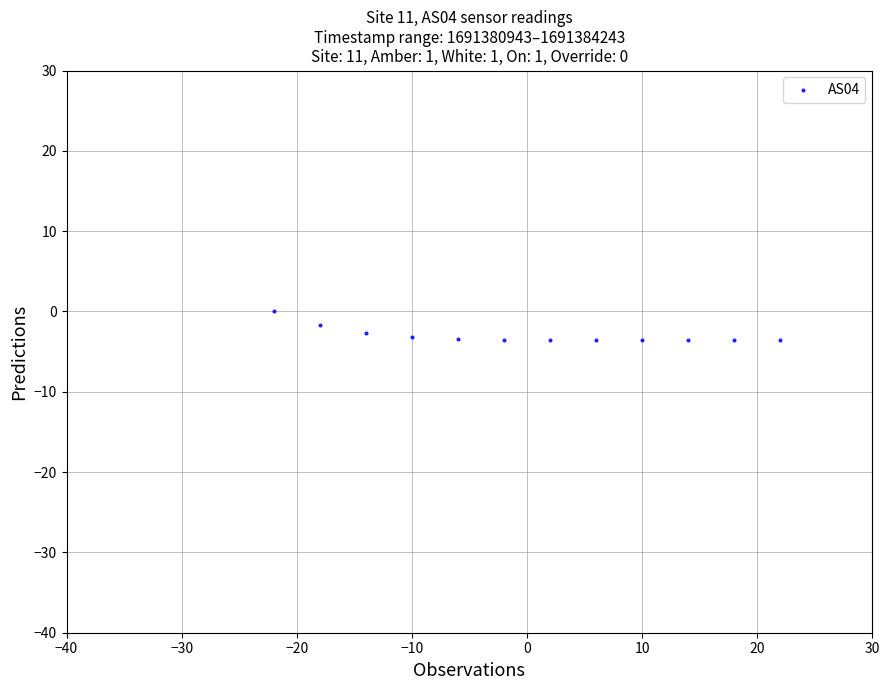

What is the average Y value?

-3.0